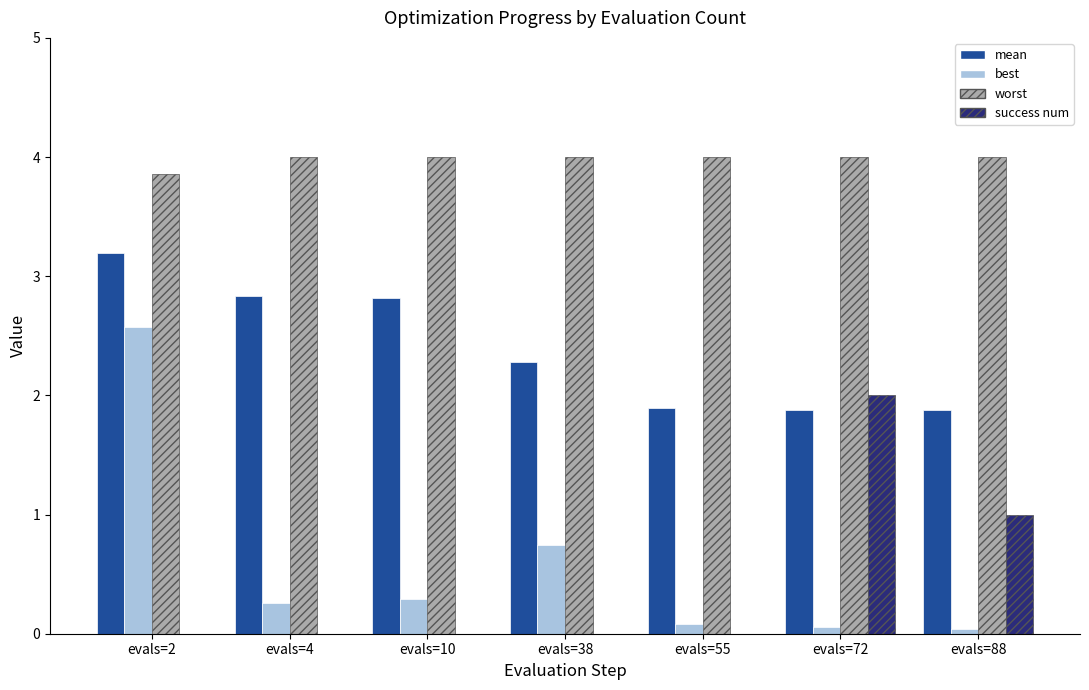

Is it true that success num equals -1.4 at evals=55?

False